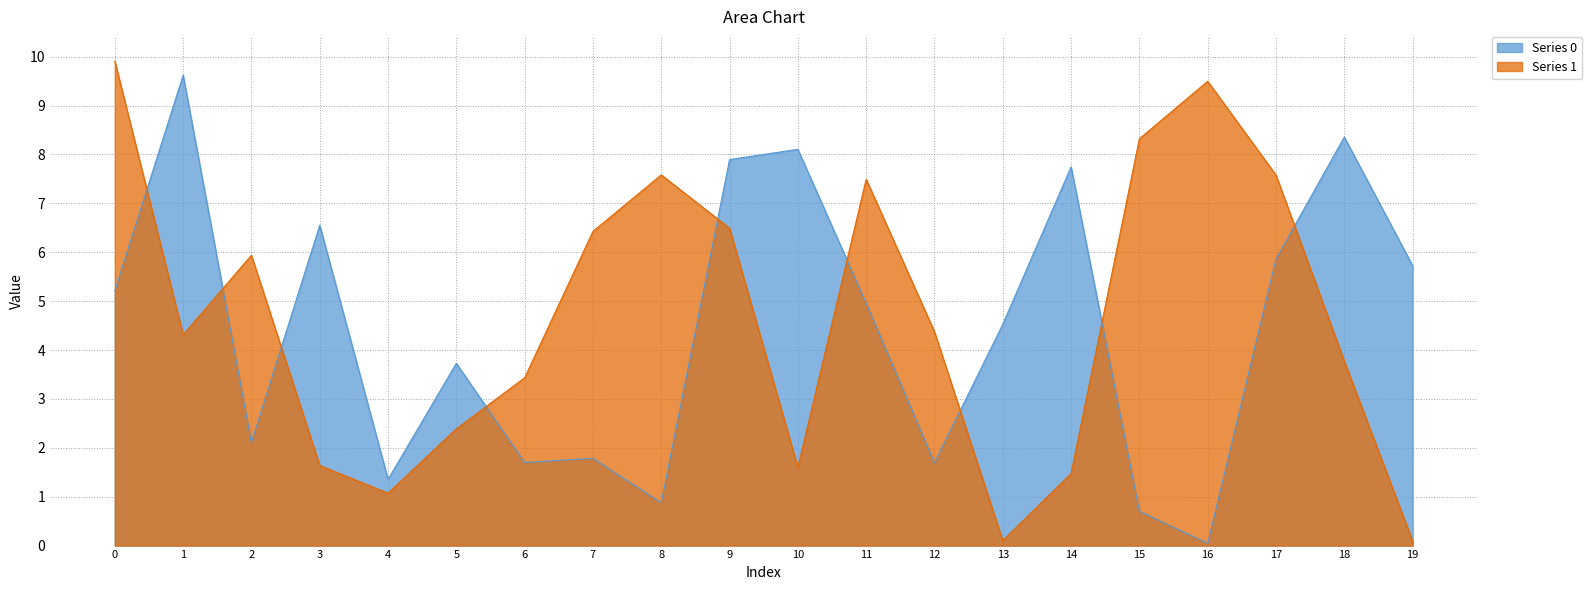

Which series ends up on top after the final intersection of Series 1 and Series 0?

Series 0